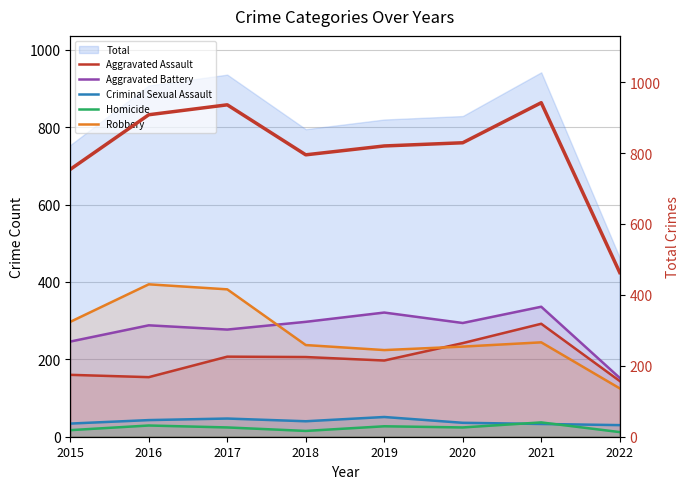

What is the minimum value for Criminal Sexual Assault?

30